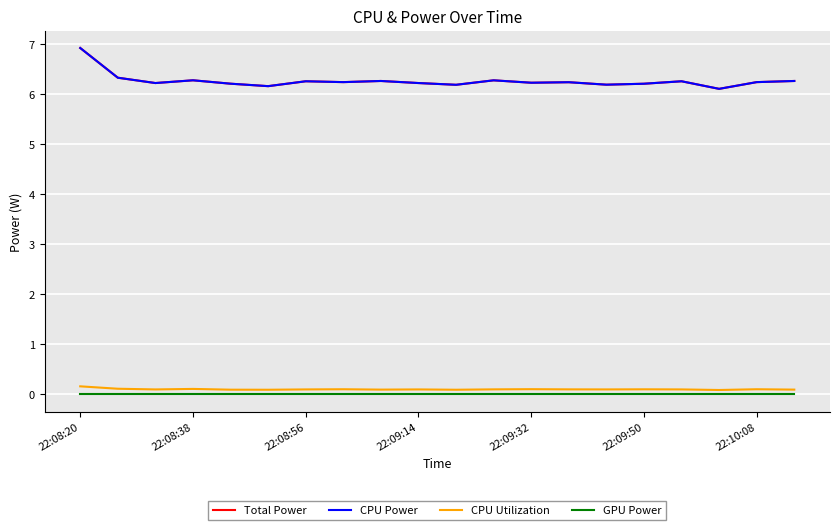

Does the chart display data point markers on the line(s)?

No